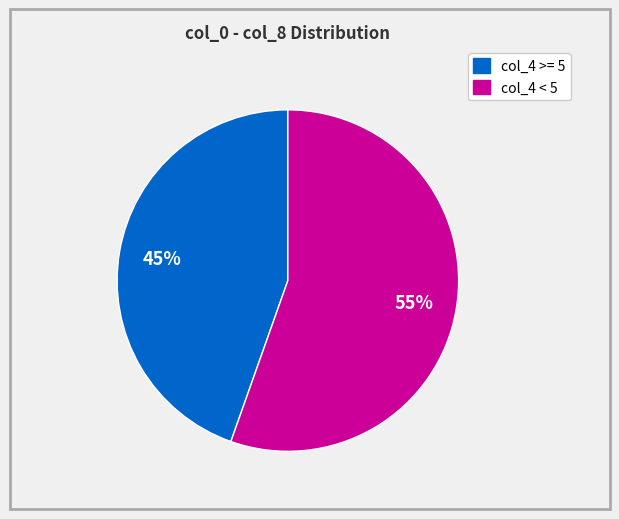

Count the number of slices in the pie.

2